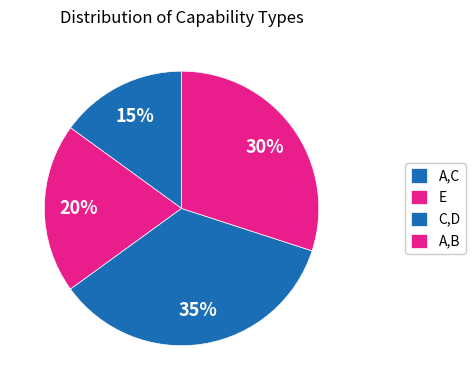

To the nearest percent, what portion does E represent?

20%